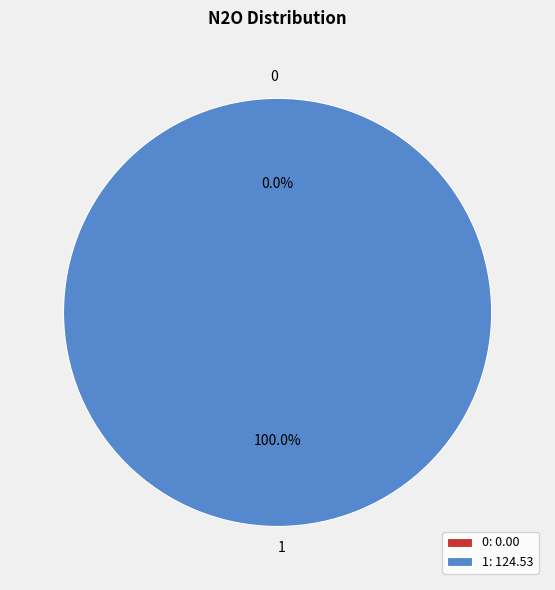

Which category accounts for the majority?

1